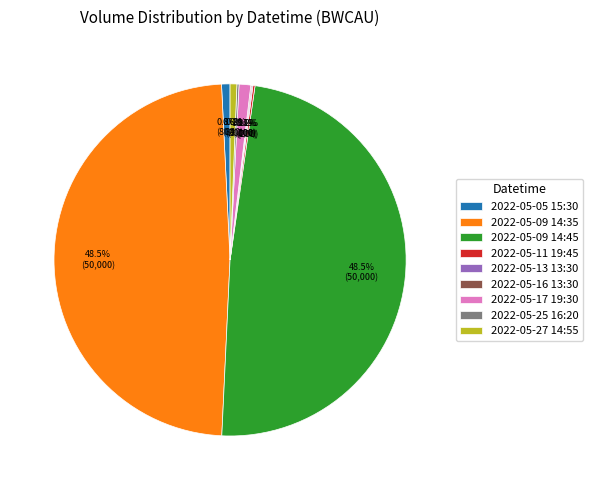

Does 2022-05-05 15:30 account for over 50% of the chart?

No